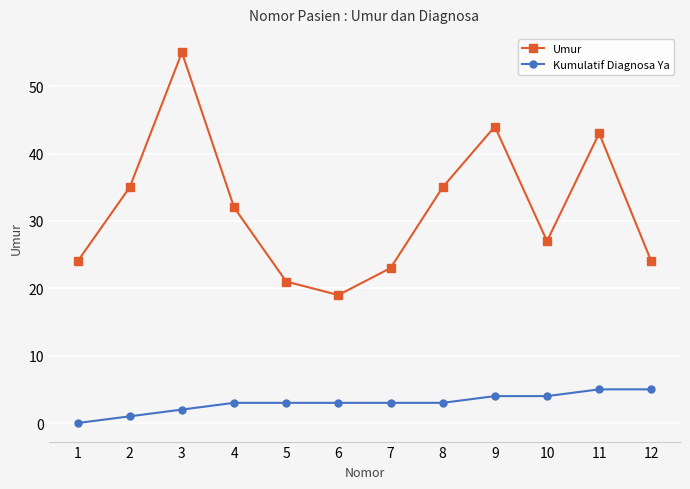

At which label does Umur reach its peak?

3